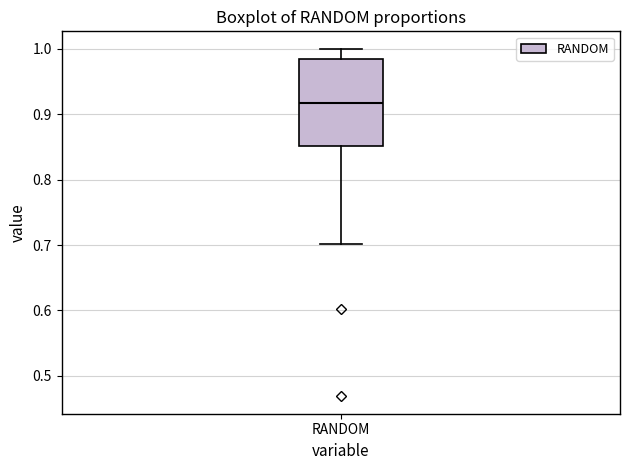

Transcribe this box plot: give where the median line is, the range the box spans, and where the two whiskers end, as read against the y-axis. The values are not printed on the chart, so give them approximately, as read against the axis.

median 0.92, box 0.85 to 0.98, whiskers 0.70 to 1.00